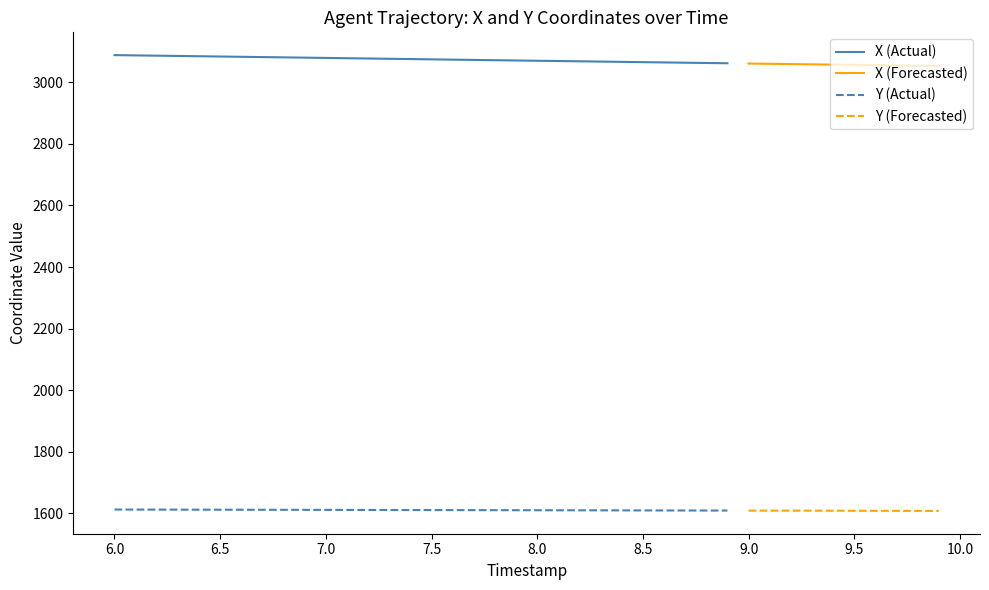

Rank the series at 8 from highest to lowest value.

X, Y